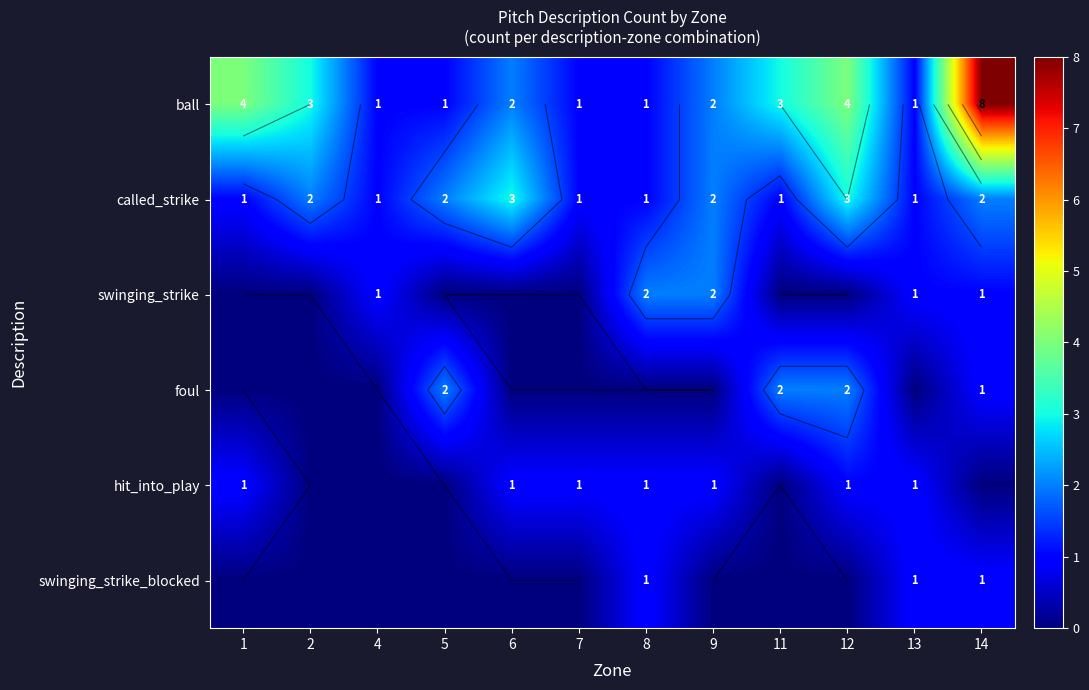

Is the value of swinging_strike_blocked at 4 greater than the value of foul at 4?

No